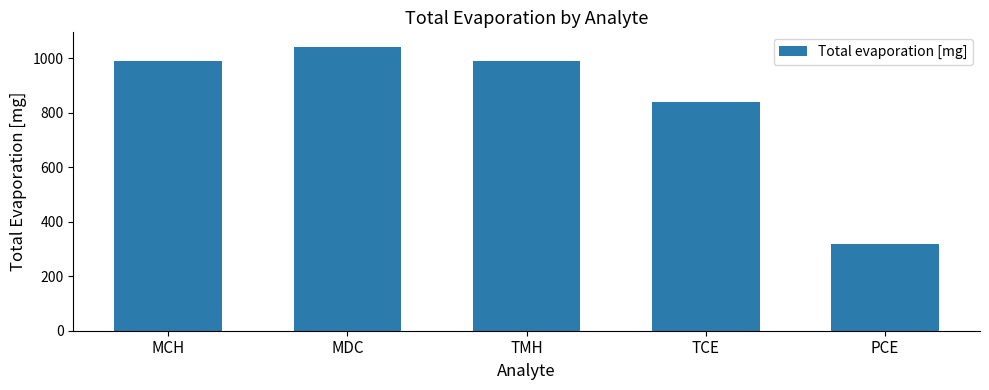

How many categories are shown in the chart?

5